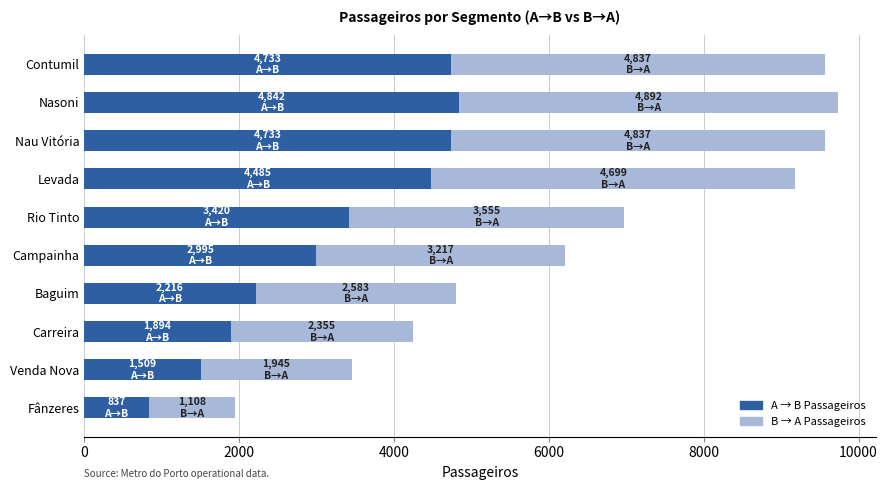

What value does the A → B Passageiros series have at Nasoni?

4842.3